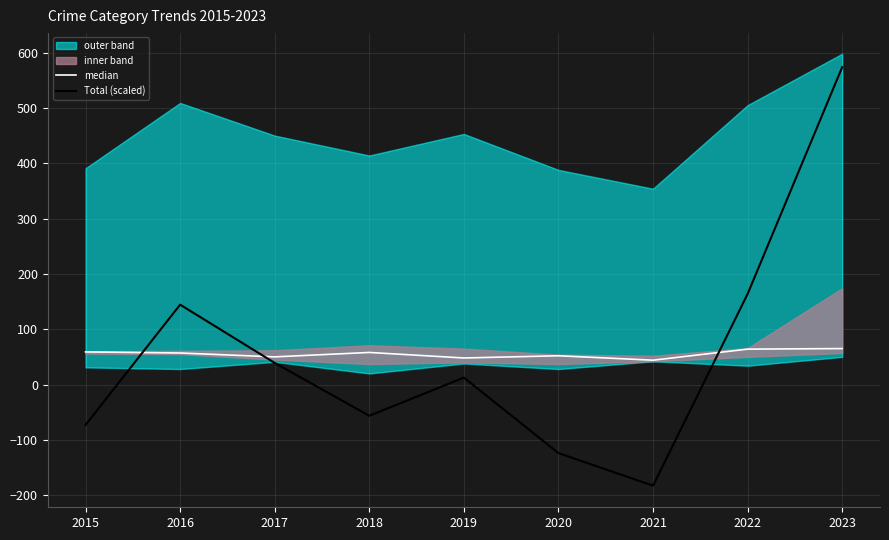

How many lines are shown in the chart?

2